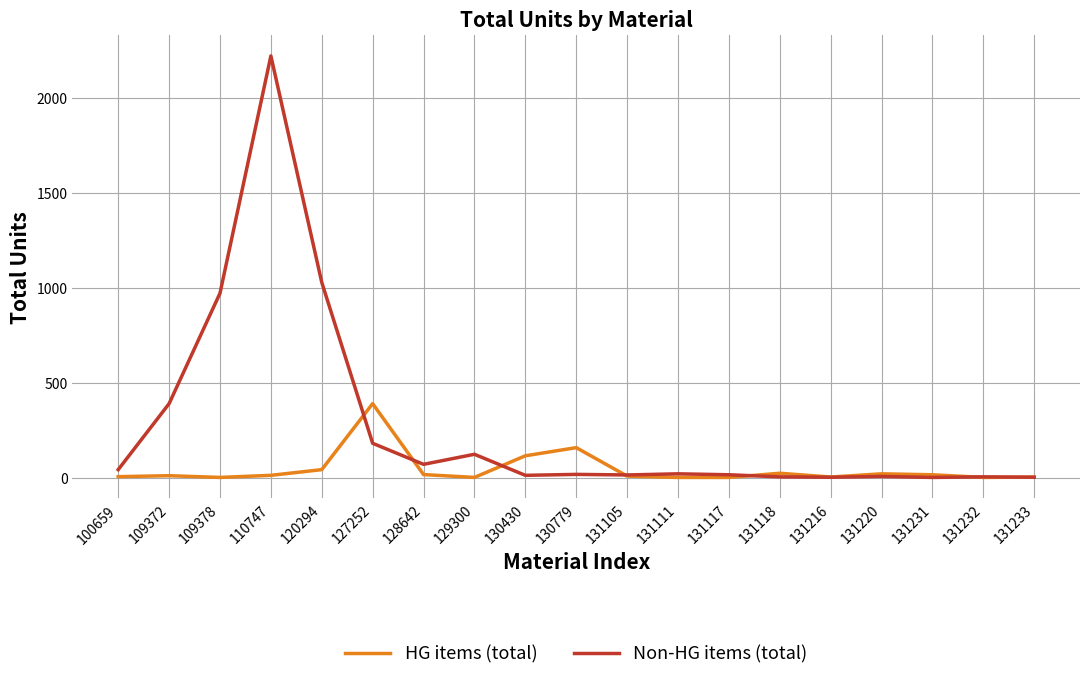

Which series has the widest spread of values?

Non-HG items (total)